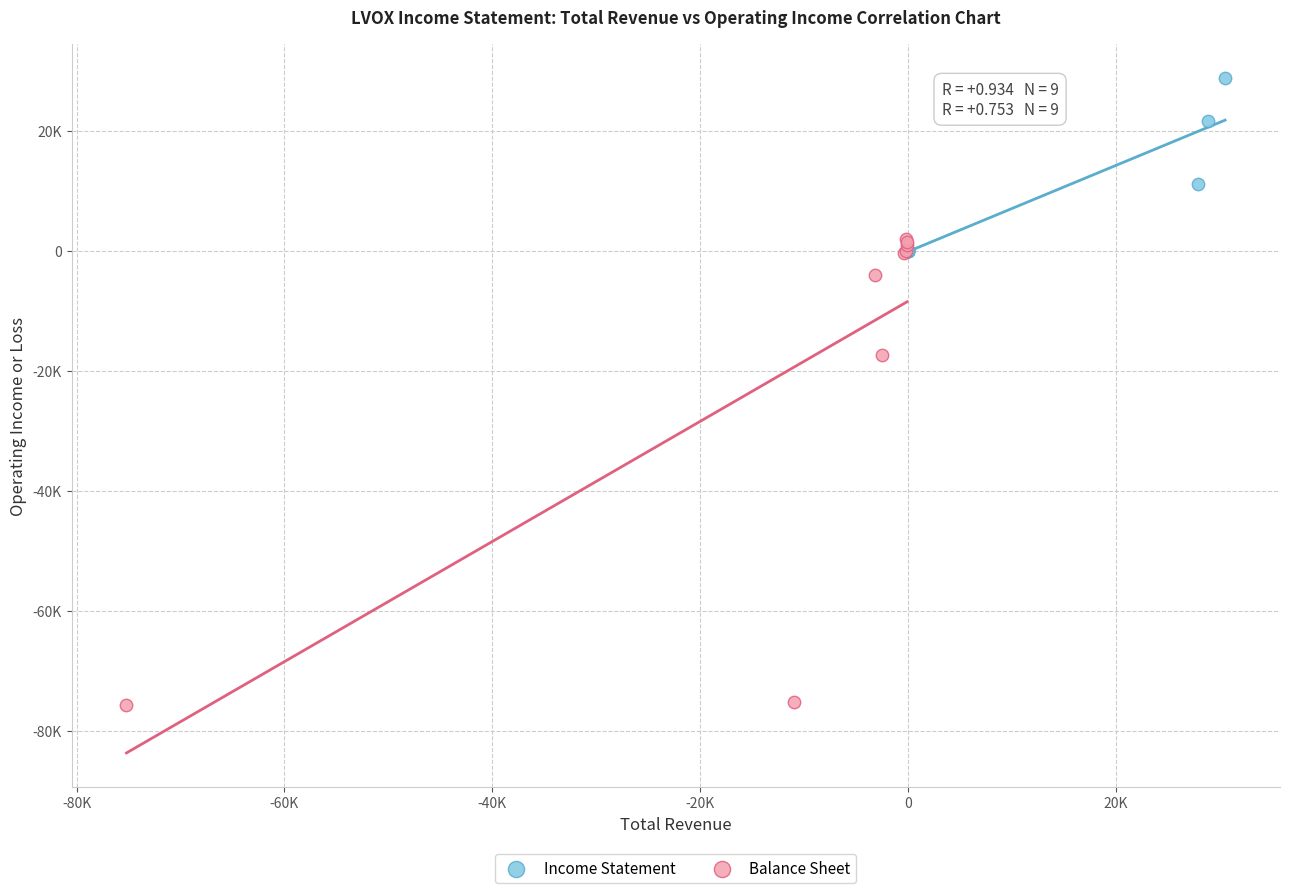

What are all the series names shown in the legend?

Income Statement, Balance Sheet